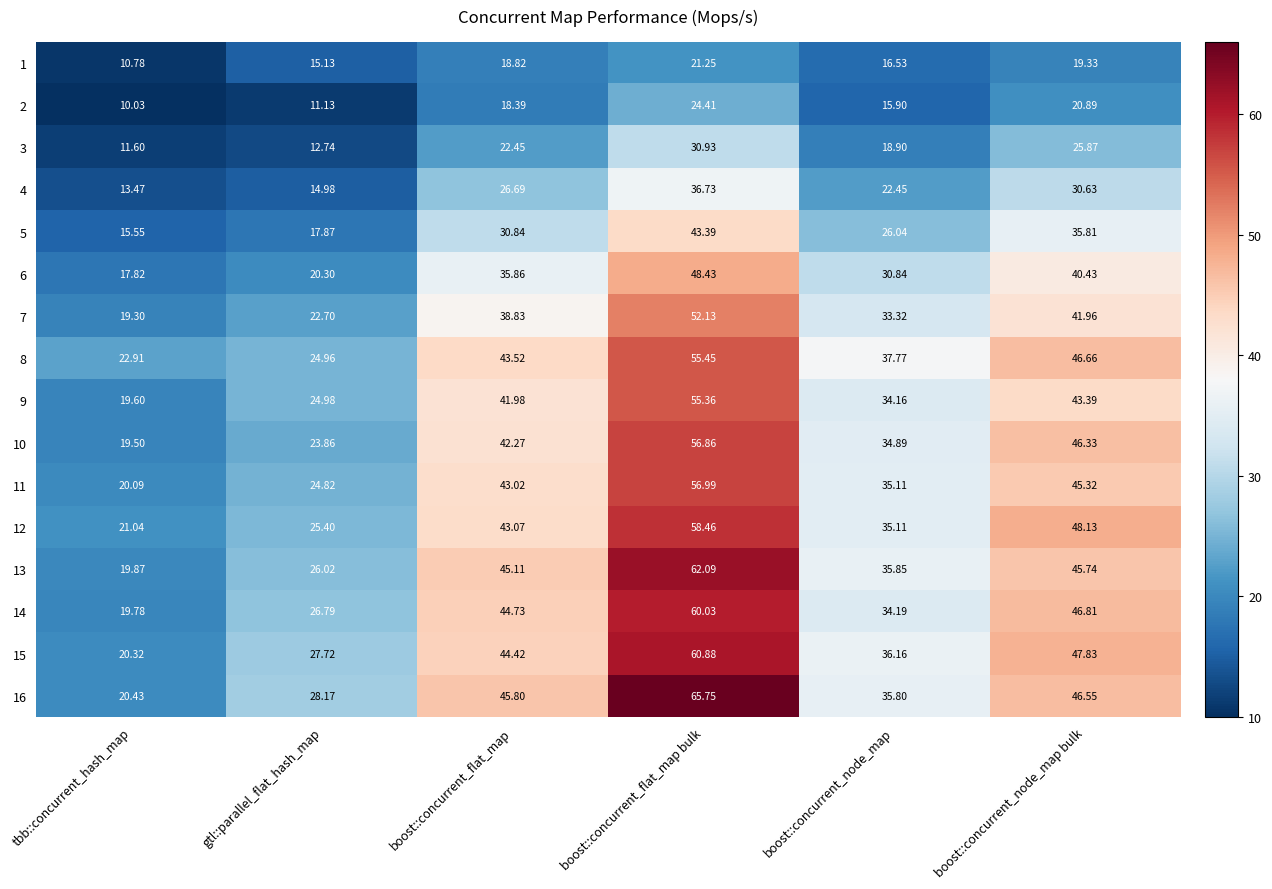

At which label does 16 first exceed 45?

boost::concurrent_flat_map